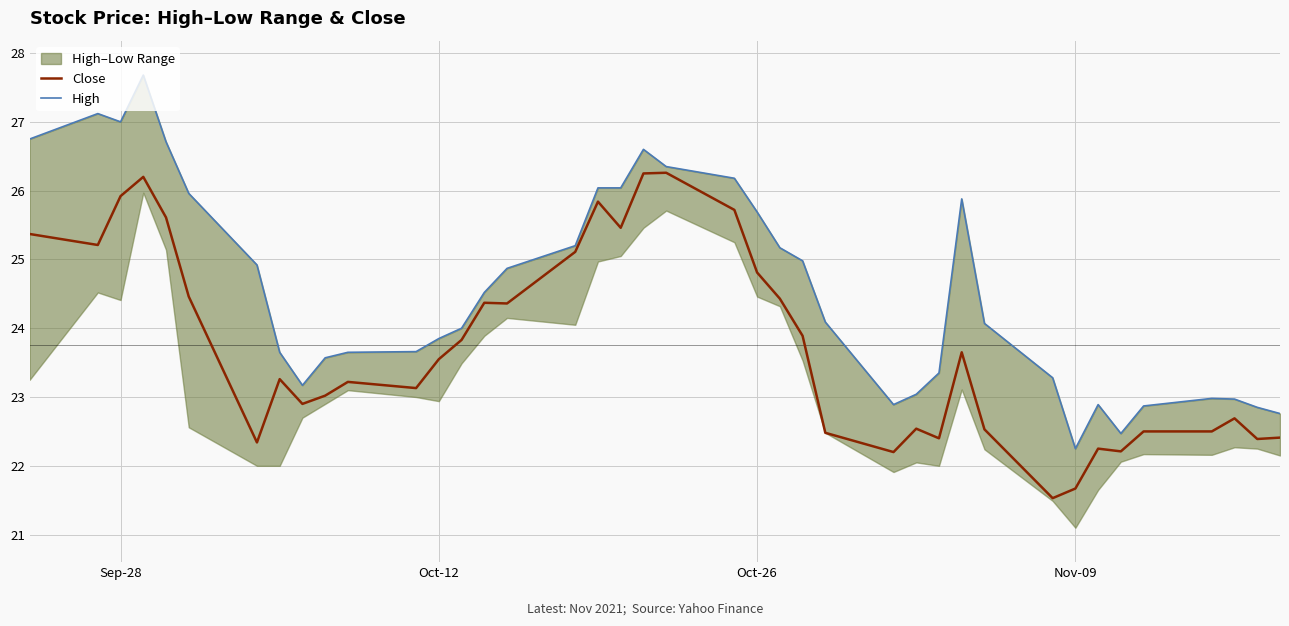

How many interior local valleys does the High series have?

5